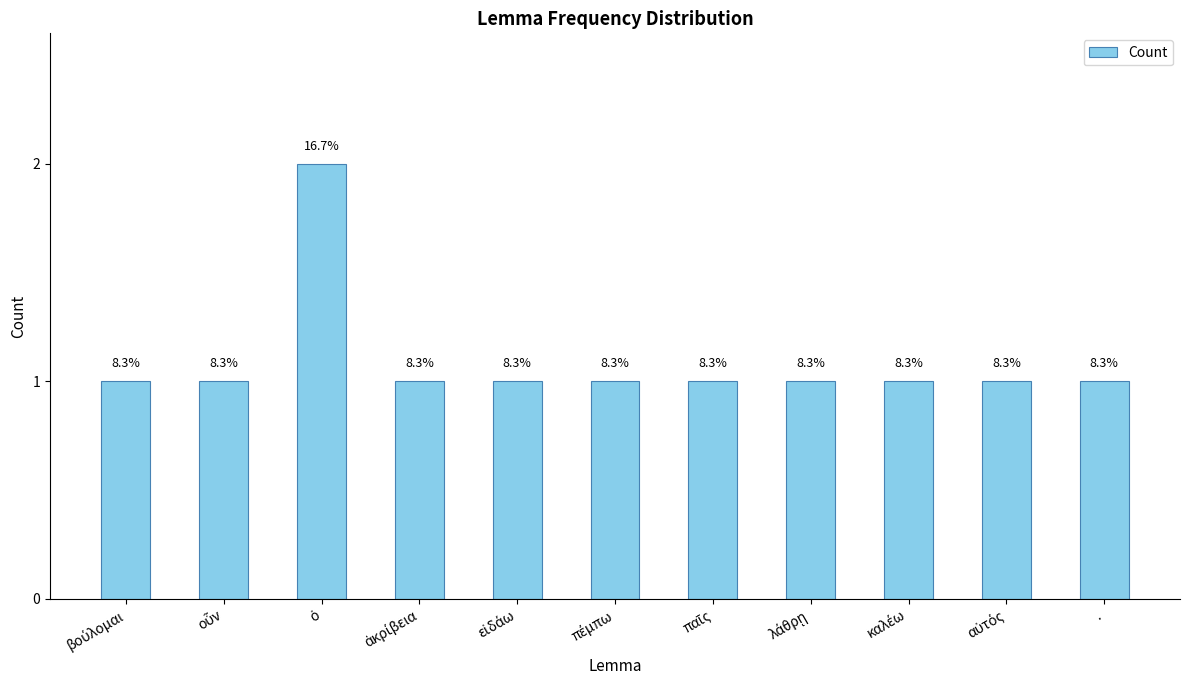

Which label corresponds to the largest value in the chart?

ὁ